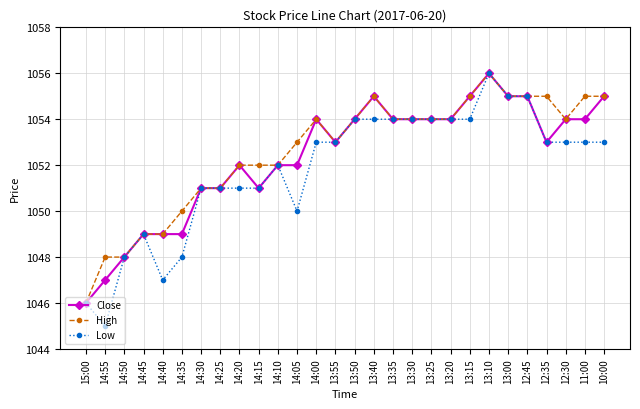

Does the chart have visible grid lines?

Yes